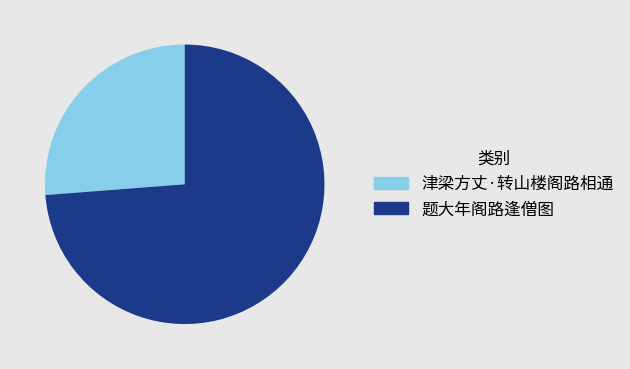

Count the number of slices in the pie.

2